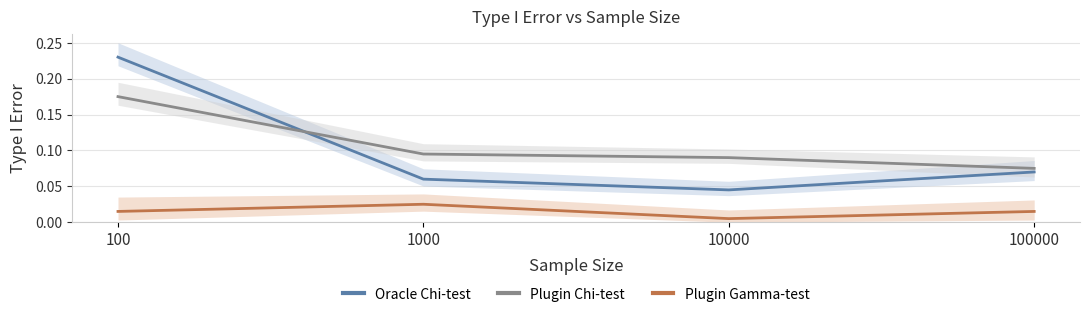

Is this an area chart (filled region under the line)?

No